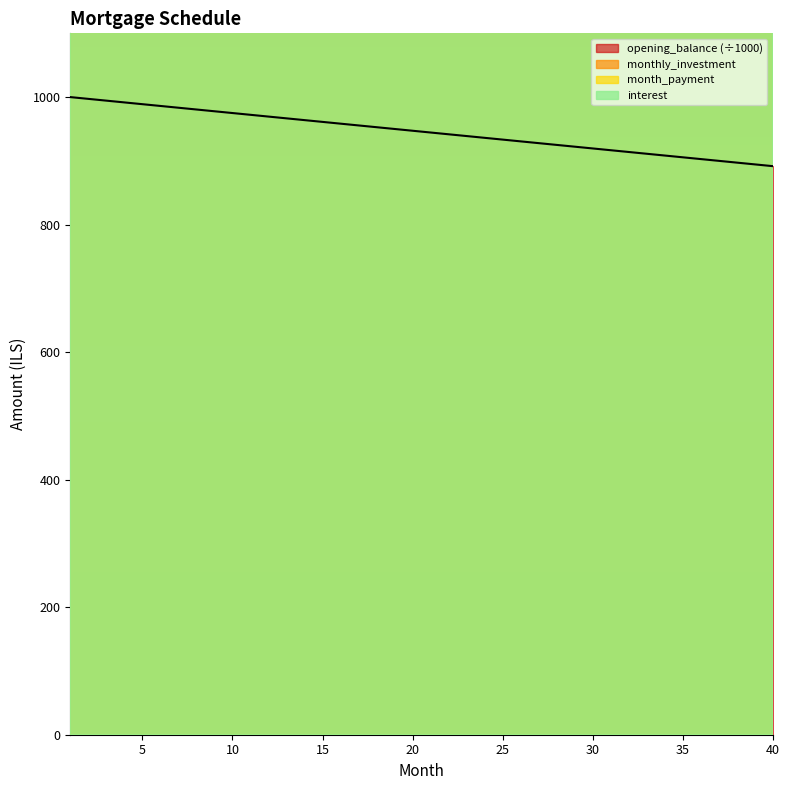

At which category is the sum across all series the highest?

1